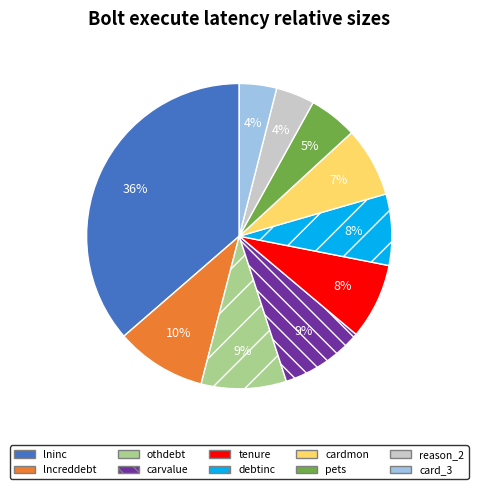

To the nearest percent, what is the combined percentage of cardmon and card_3?

11%